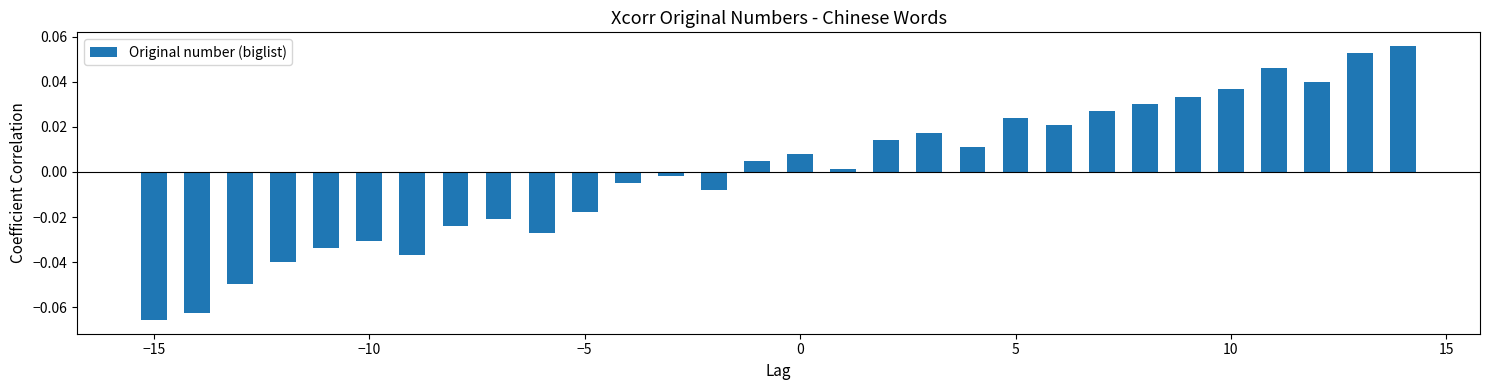

Which category has the lowest value across all series?

−15